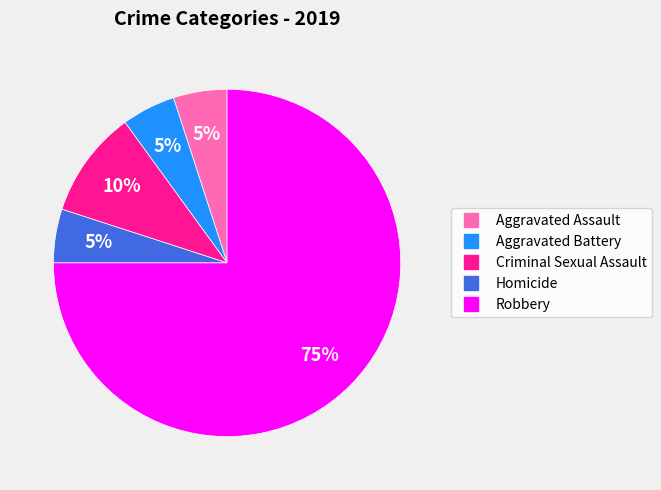

How many segments does this pie chart have?

5